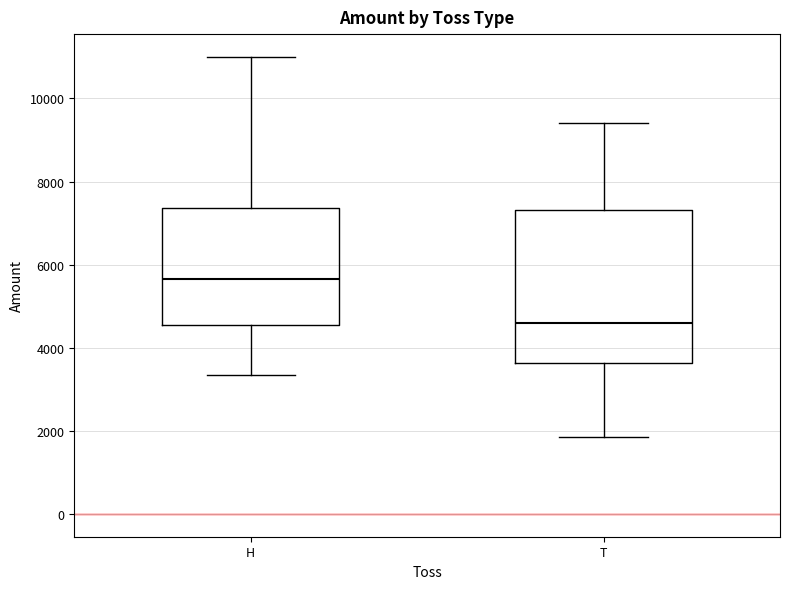

Reading left to right, read every box against the y-axis: the position of its median line, the range the box covers, and the ends of its whiskers. The values are not printed on the chart, so give them approximately, as read against the axis.

H: median 5600, box 4600 to 7400, whiskers 3400 to 11000
T: median 4600, box 3600 to 7400, whiskers 1800 to 9400